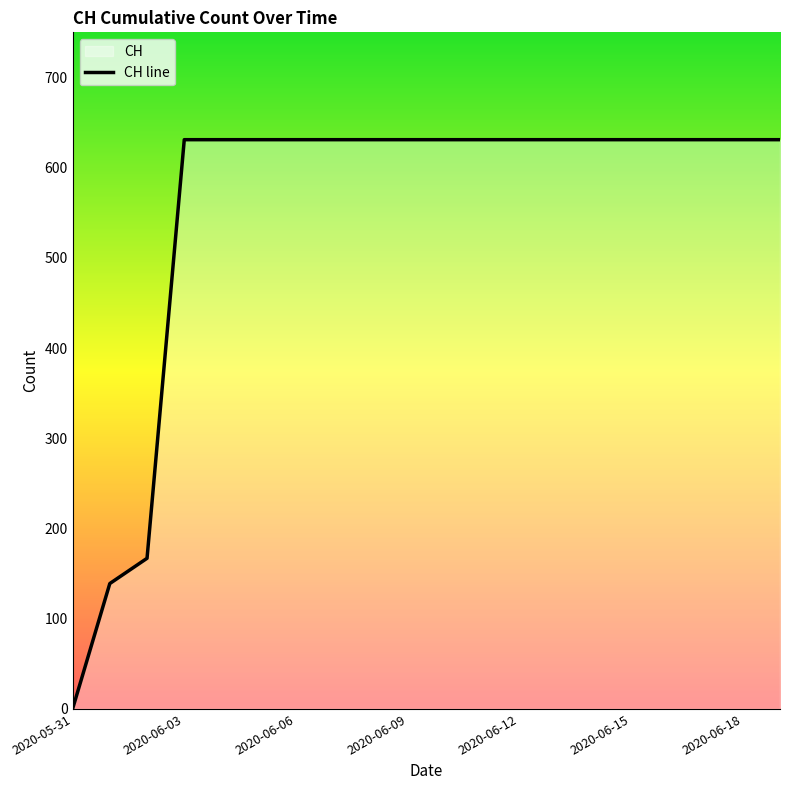

Reading right to left, list all the values displayed in this chart.

631	631	631	631	631	631	631	631	631	631	631	631	631	631	631	631	631	167	139	0